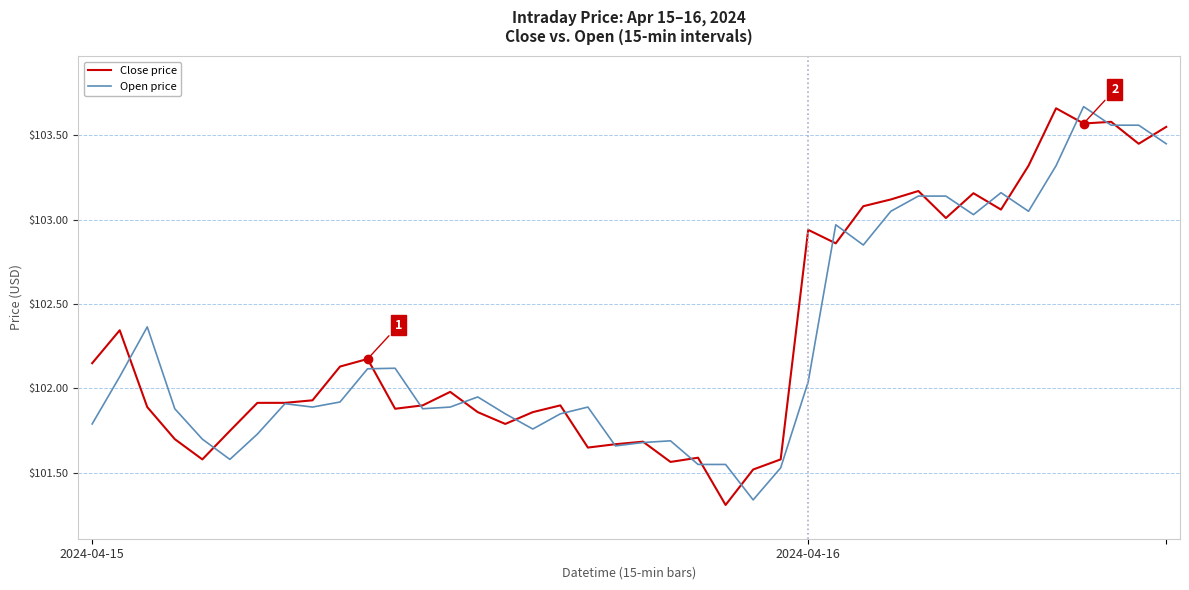

How many lines are shown in the chart?

2